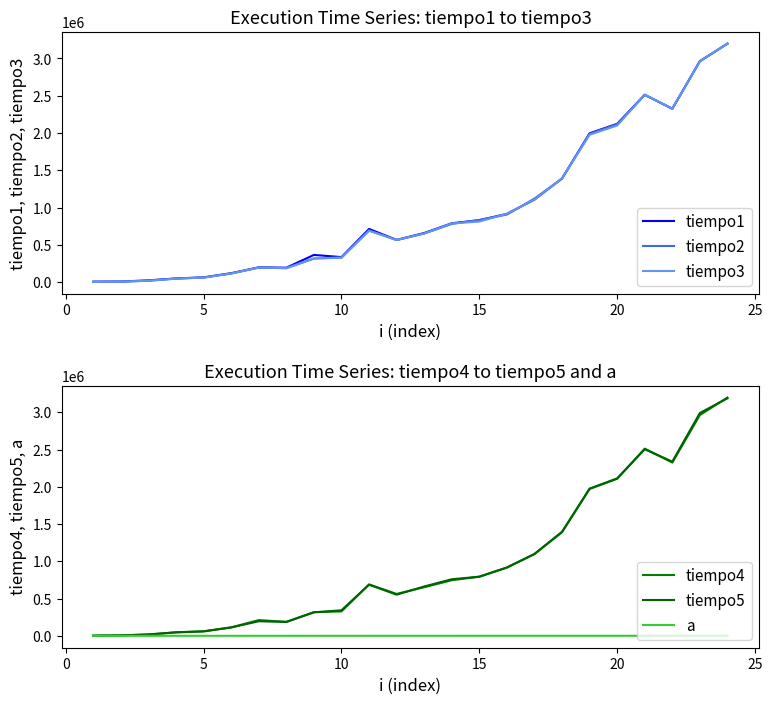

In tiempo1, how many points are lower than both neighbors (excluding endpoints)?

4